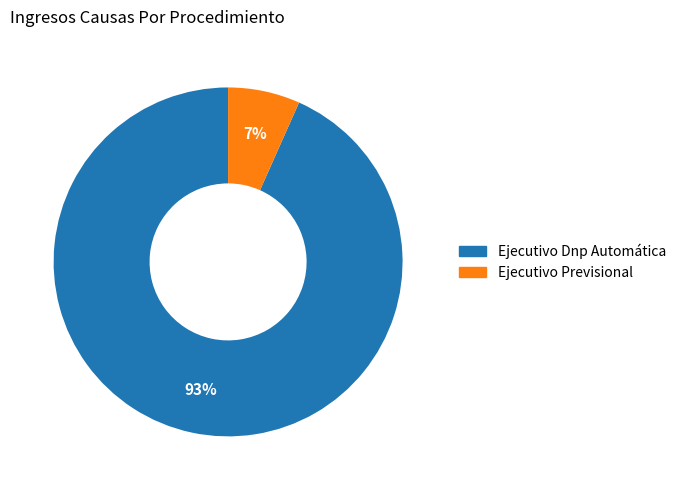

How many segments does this pie chart have?

2